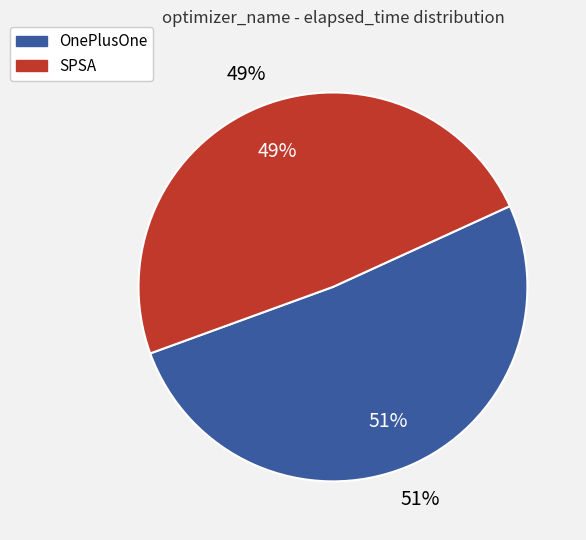

To the nearest percent, what is the combined percentage of SPSA and OnePlusOne?

100%